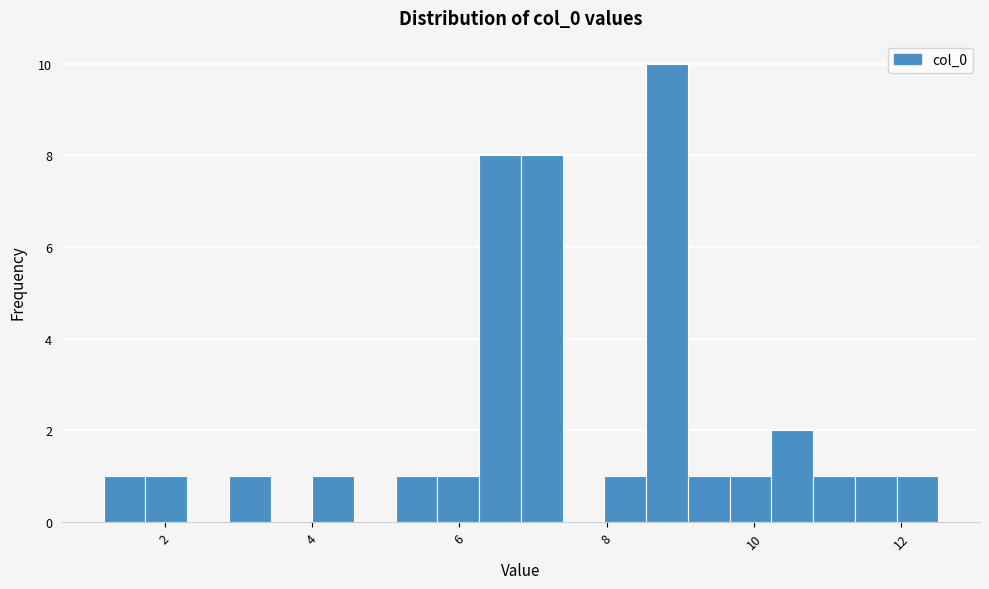

Read against the x-axis, roughly where is the centre of the tallest bar?

8.8